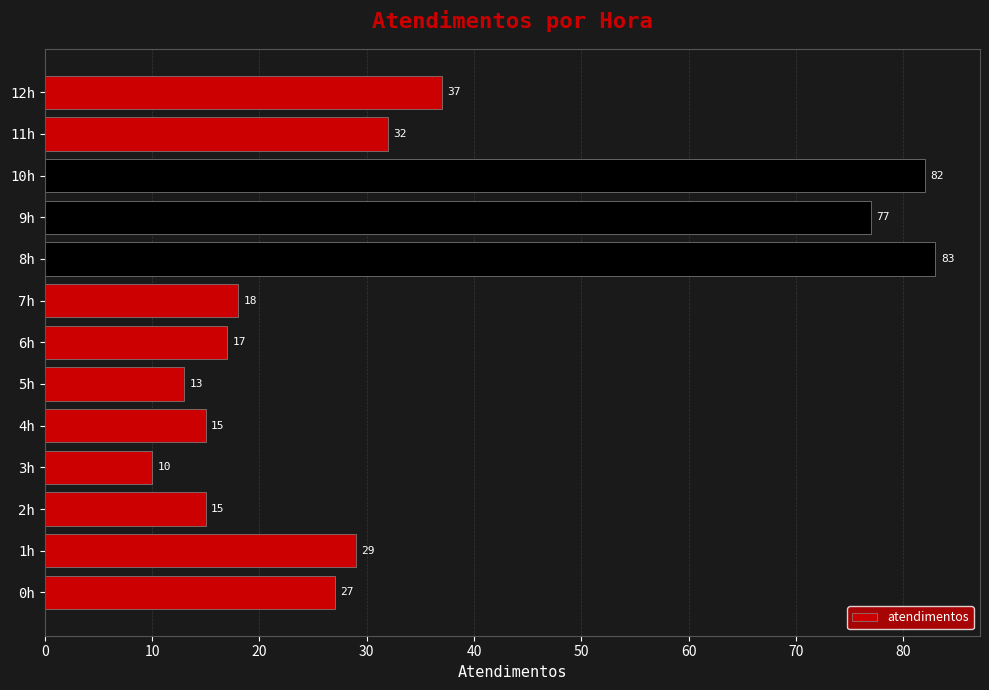

Reading bottom to top, what are all the values shown in this chart?

0h=27	1h=29	2h=15	3h=10	4h=15	5h=13	6h=17	7h=18	8h=83	9h=77	10h=82	11h=32	12h=37